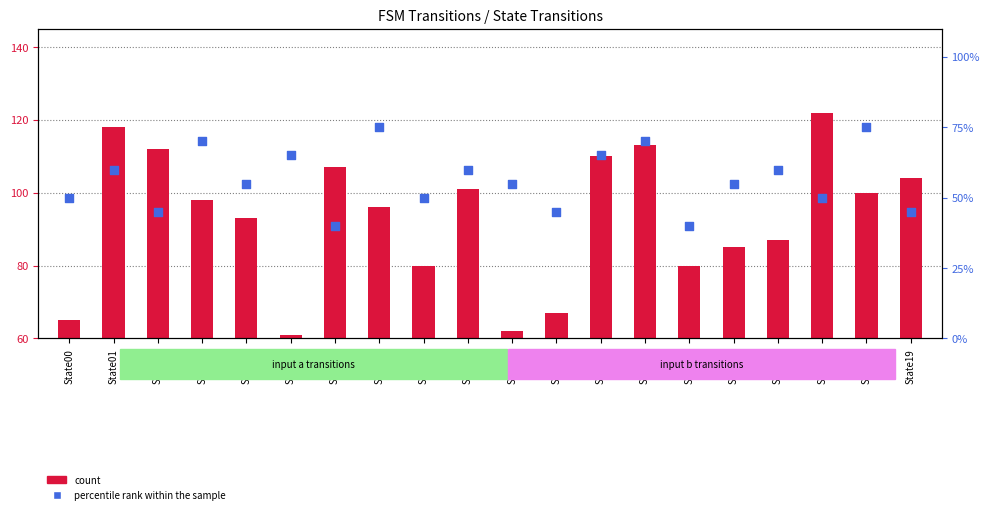

At which category is the sum across all series the highest?

State13